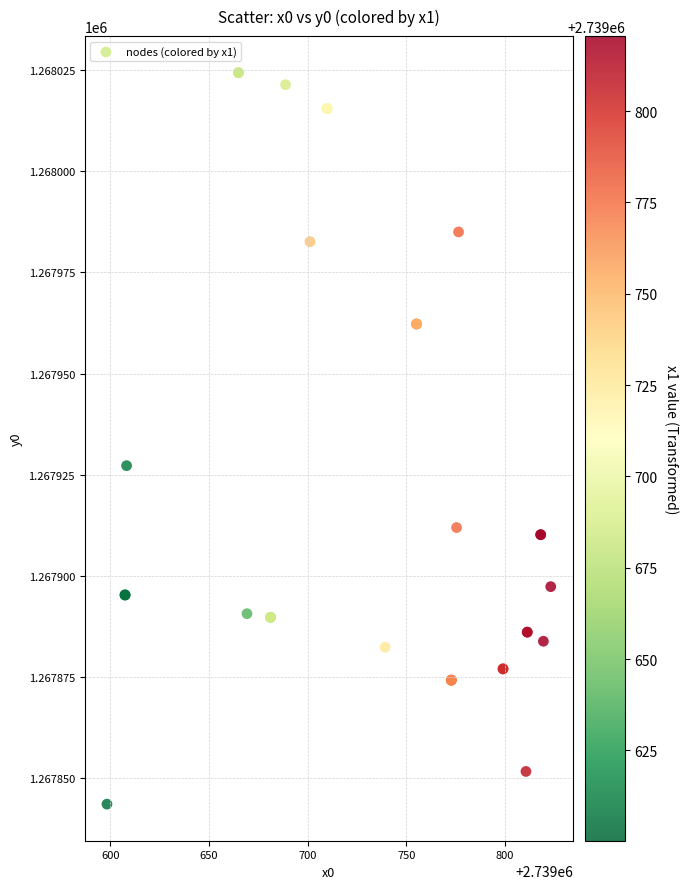

What Y value in the scatter plot is closest to 1267933?

1267927.2